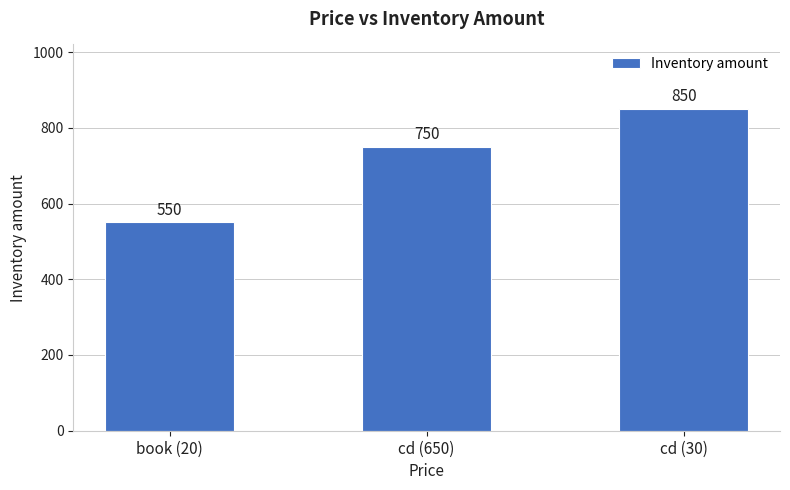

Count the values in the range 550 to 850.

3